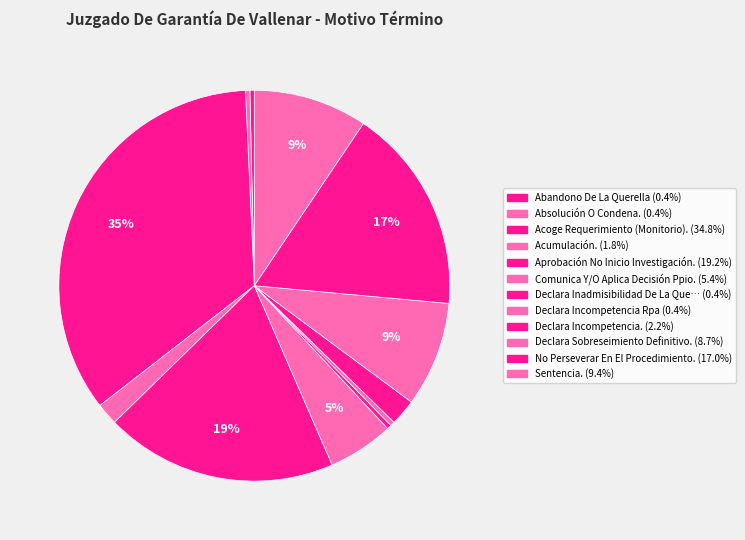

Is there a majority slice in this chart?

No